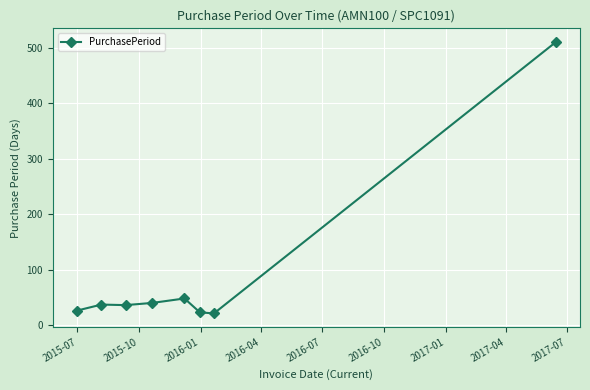

What is the value of the 5th point from the left?

48